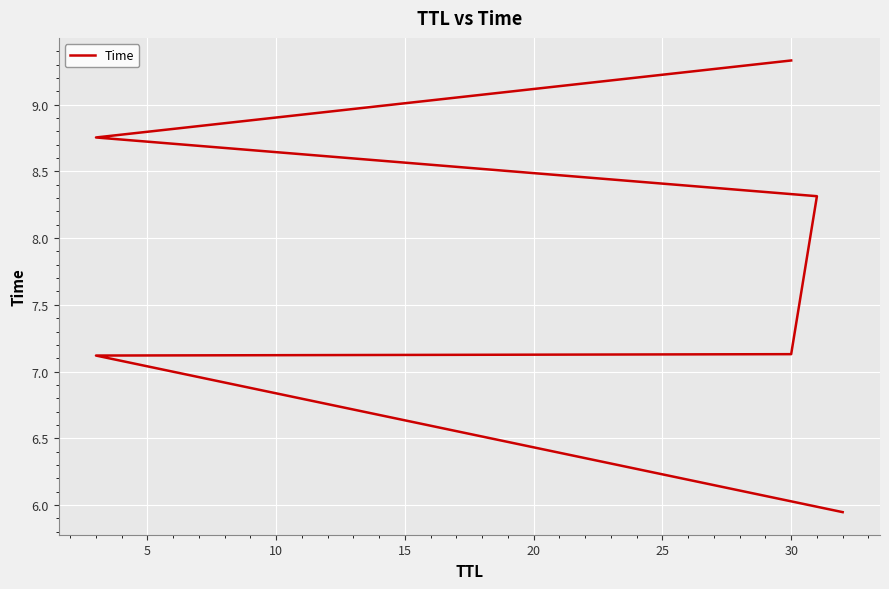

What is the average value?

7.8